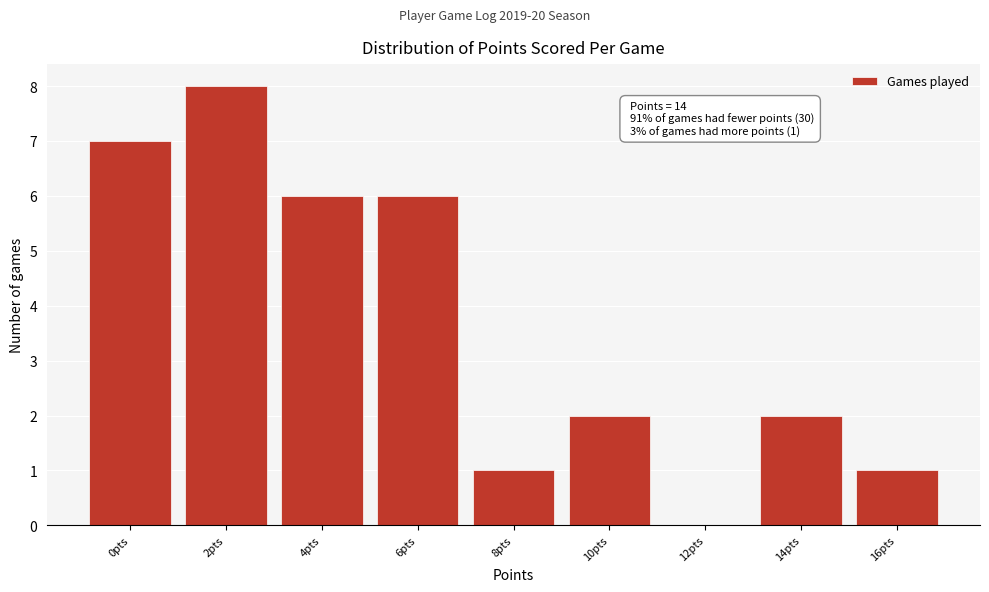

Reading left to right, extract all data points from this chart.

0pts=7	2pts=8	4pts=6	6pts=6	8pts=1	10pts=2	12pts=0	14pts=2	16pts=1